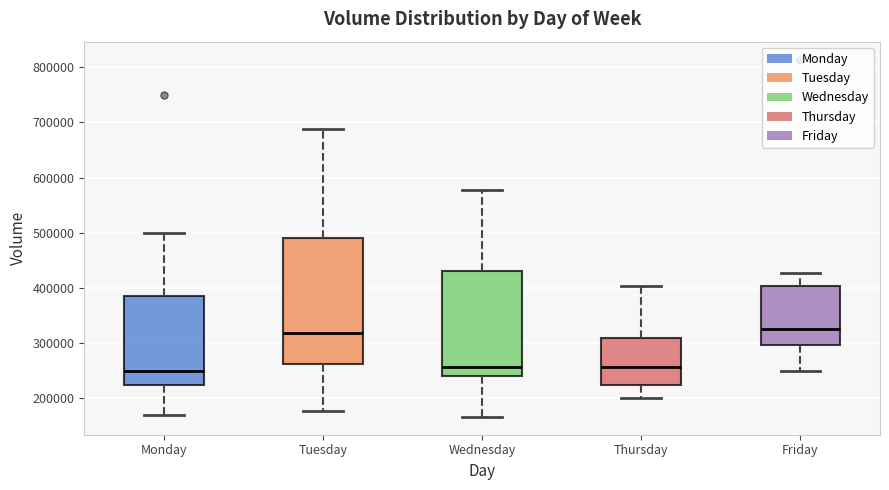

Where does the upper whisker of the box for Thursday end on the y-axis? The values are not printed on the chart, so give them approximately, as read against the axis.

400000